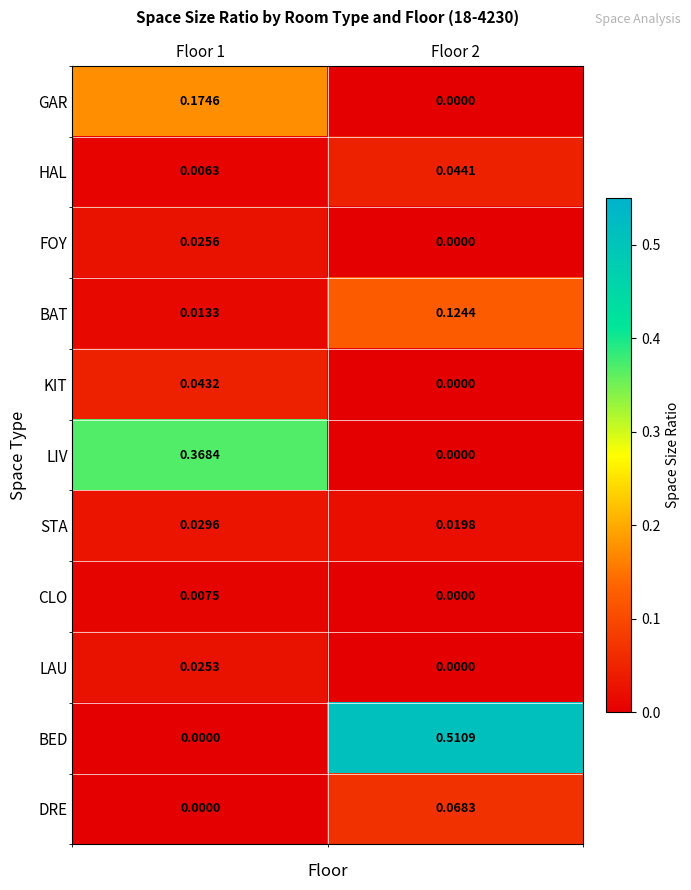

Between Floor 1 and Floor 2, which series saw the biggest shift?

BED